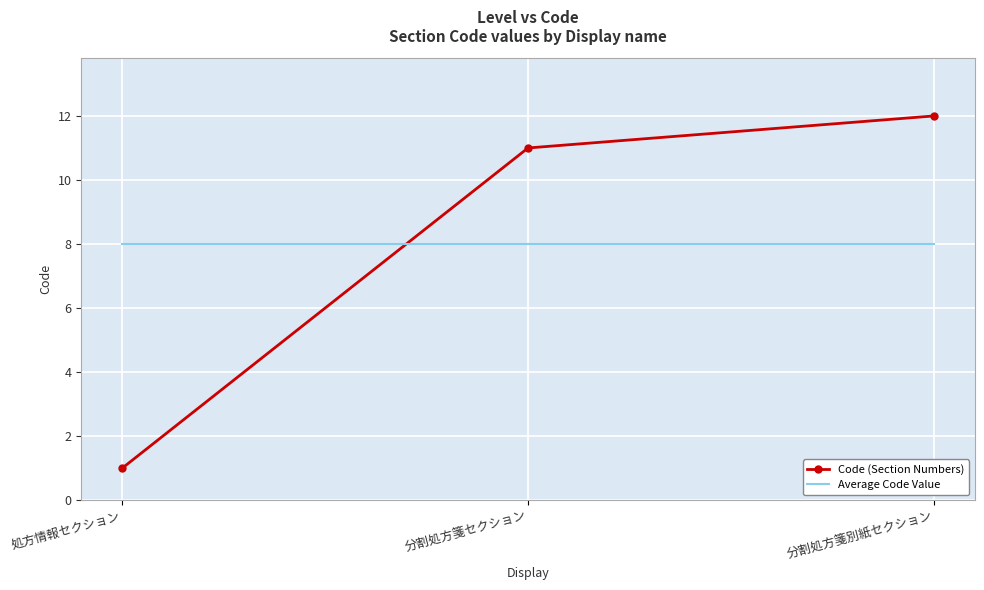

At which label does Code (Section Numbers) reach its minimum?

処方情報セクション